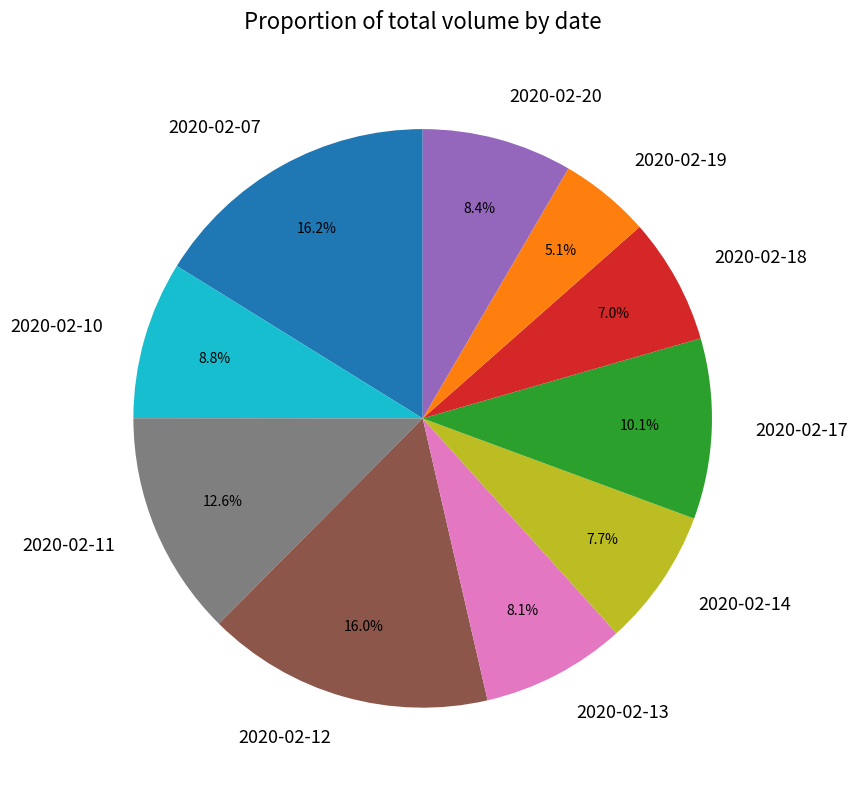

Between 2020-02-11 and 2020-02-12, which is larger?

2020-02-12